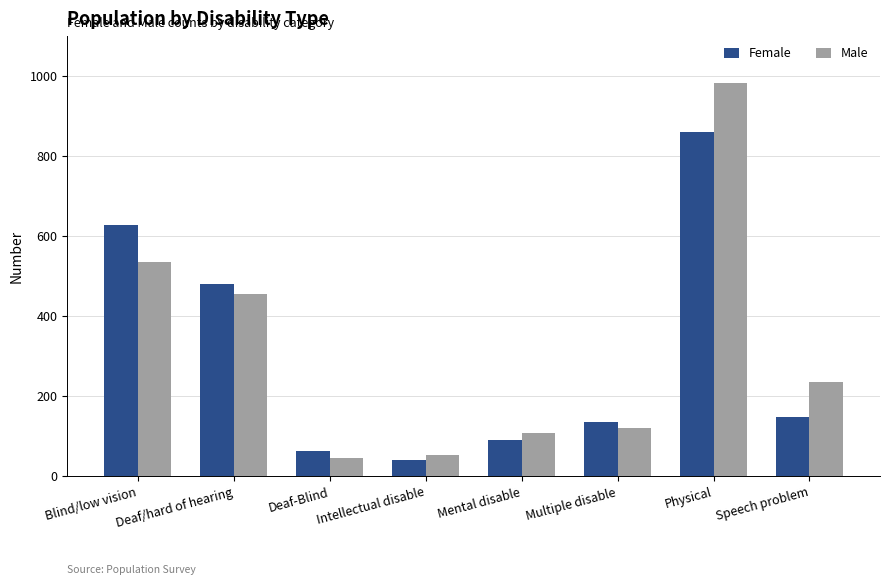

Which series changed the most between Blind/low vision and Deaf/hard of hearing?

Female